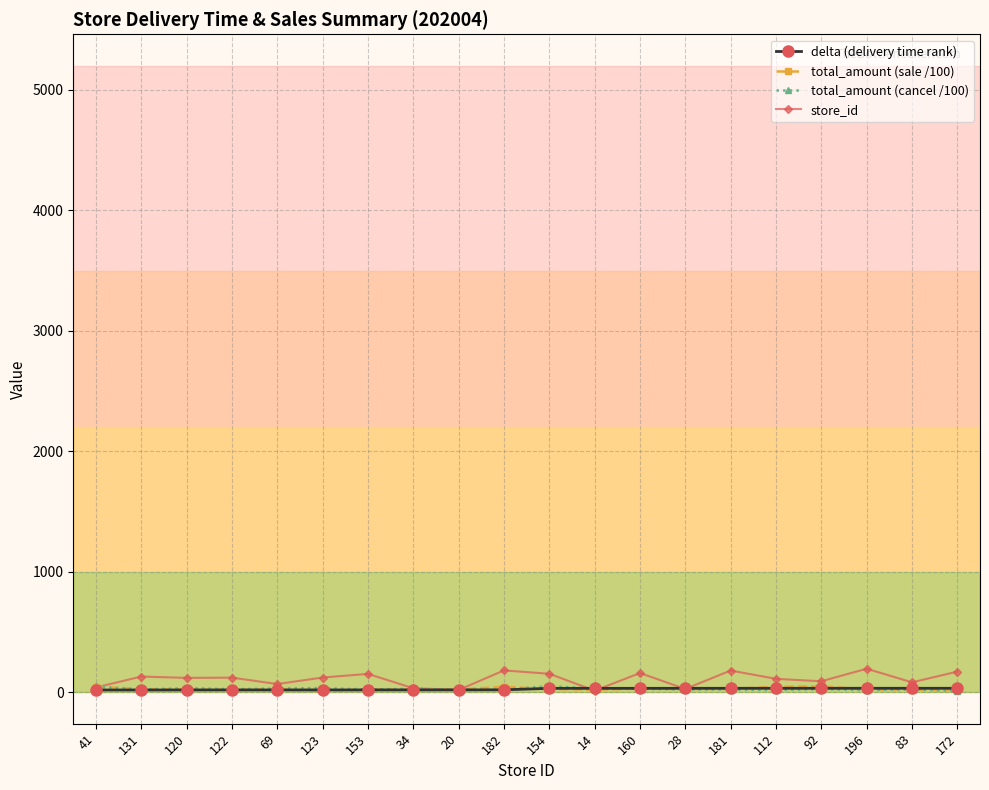

How many values in the total_amount (sale /100) series exceed 26?

10